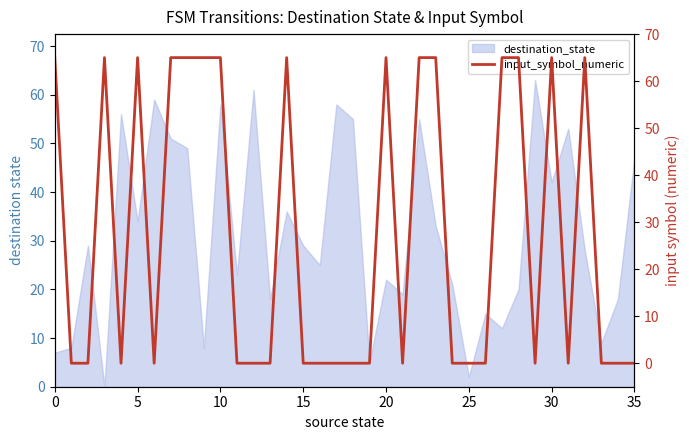

What is the label of the 28th point from the right?

8